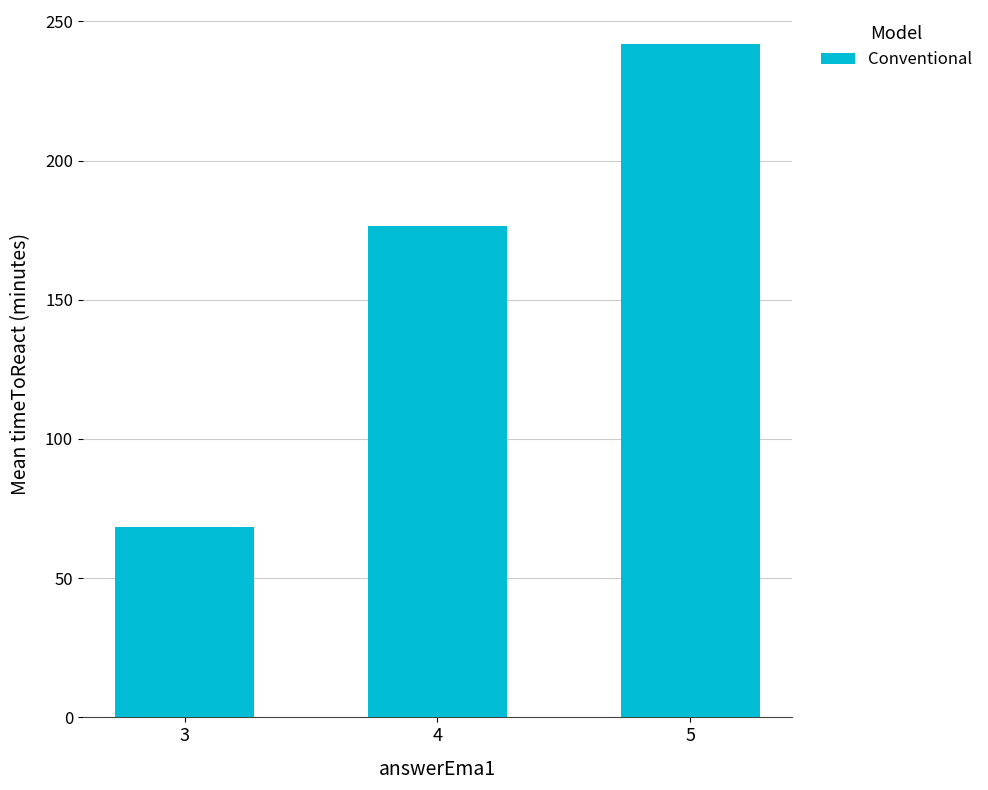

At which category does the chart reach its minimum across all series?

3